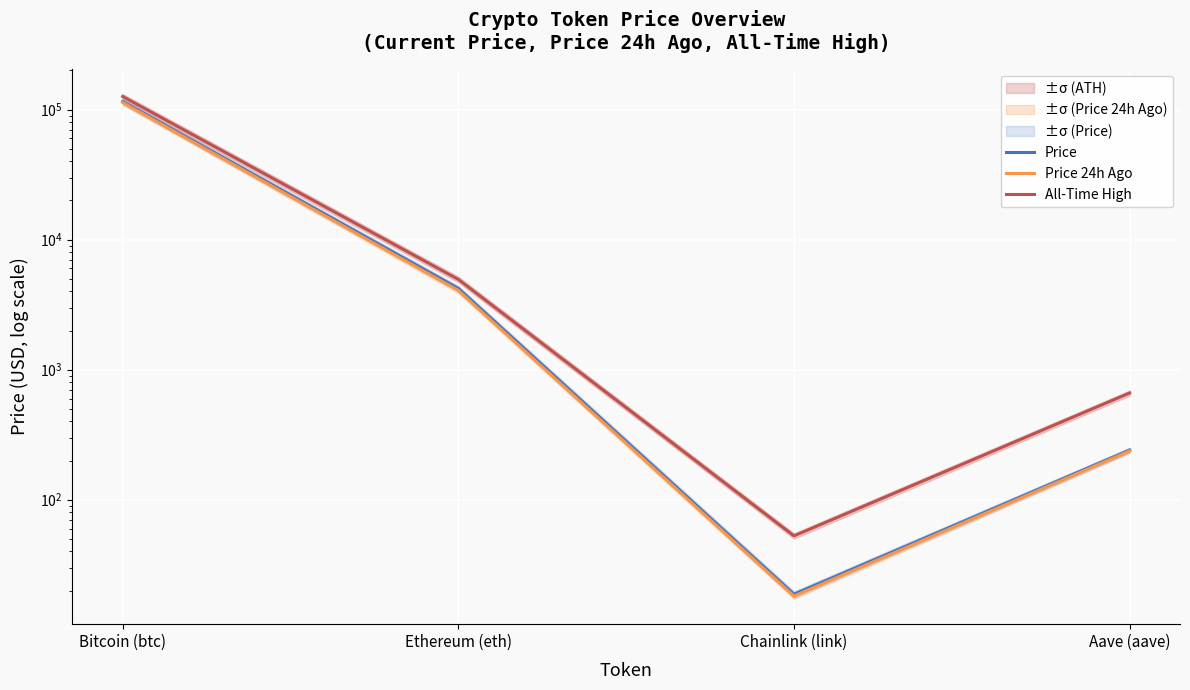

At which label does Price reach its peak?

Bitcoin (btc)